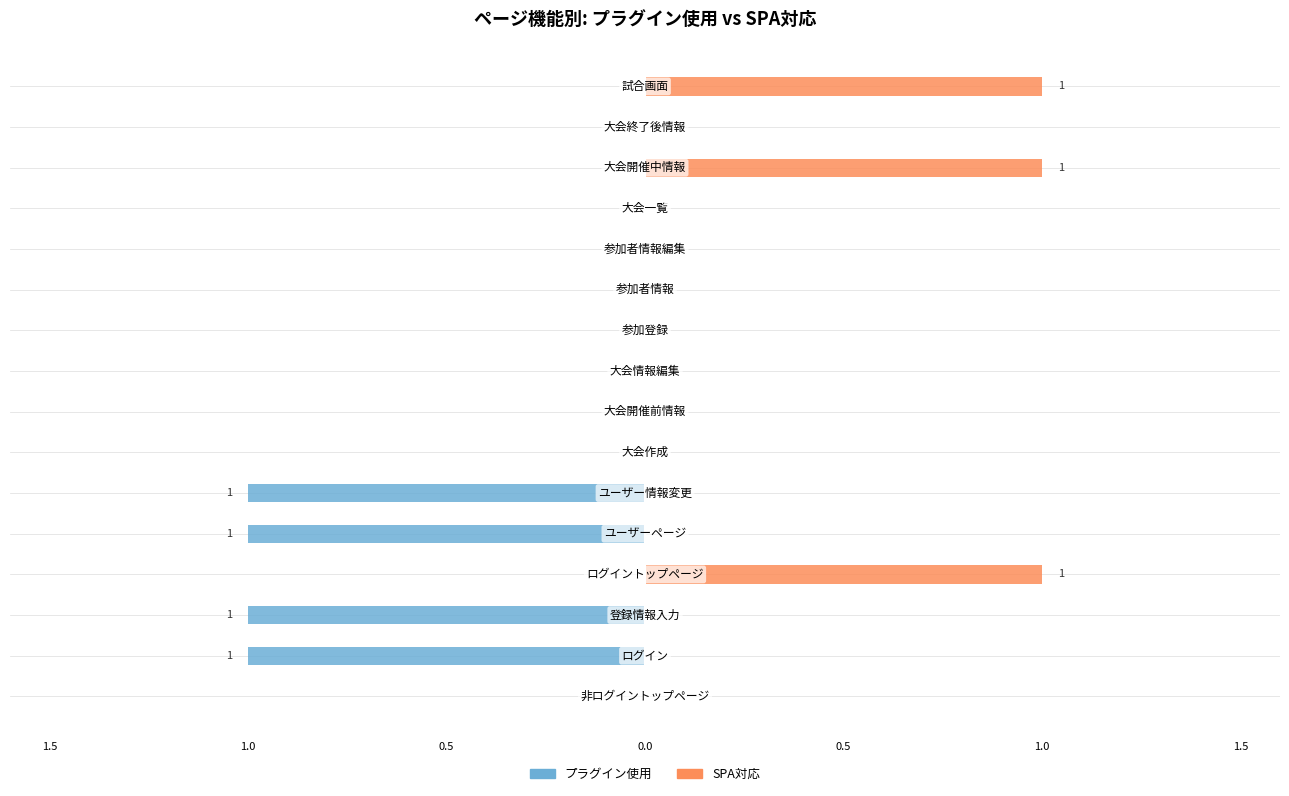

Which series changed the most between 9 and 15?

SPA対応